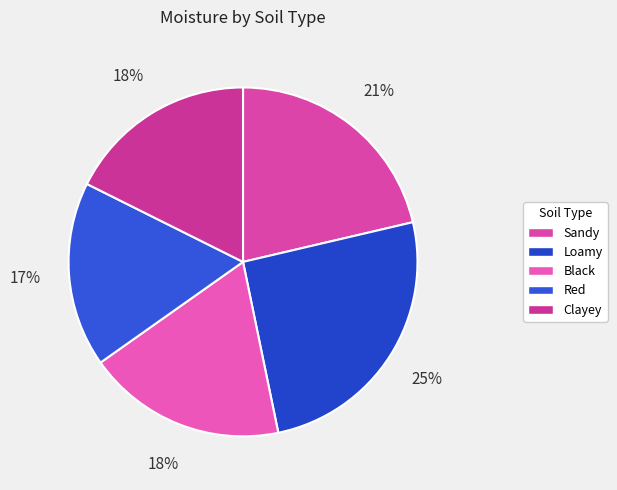

True or false: Red accounts for 1% of the total.

False